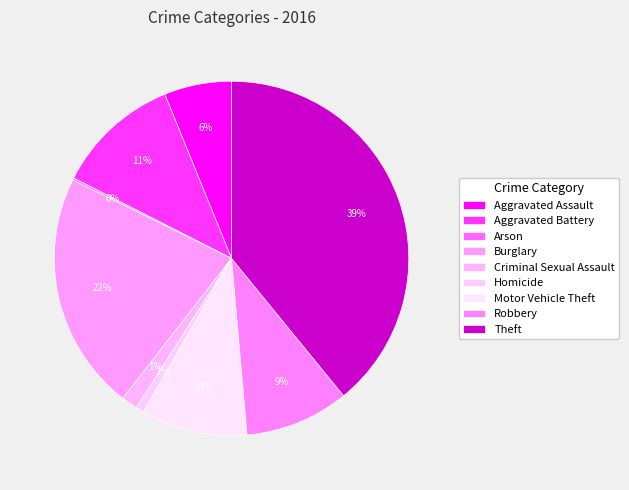

True or false: Arson accounts for 1% of the total.

False